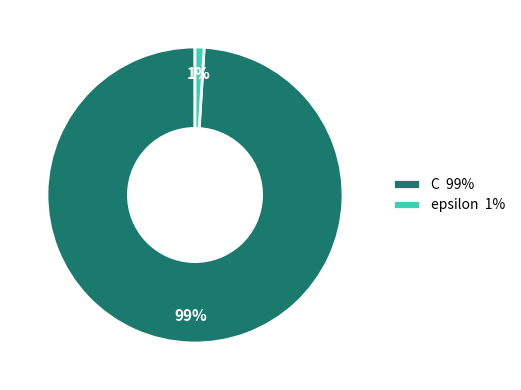

What is the smallest slice in the pie chart?

epsilon